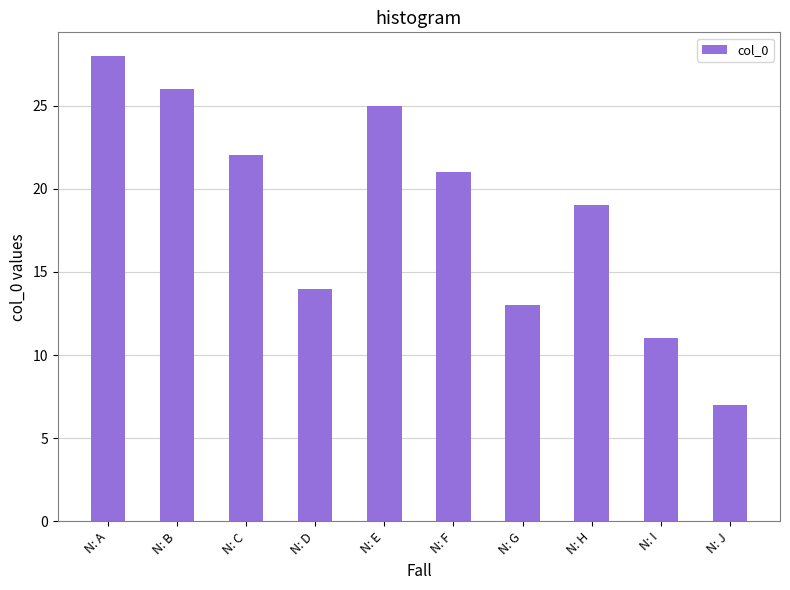

Reading left to right, what are all the values shown in this chart?

28	26	22	14	25	21	13	19	11	7